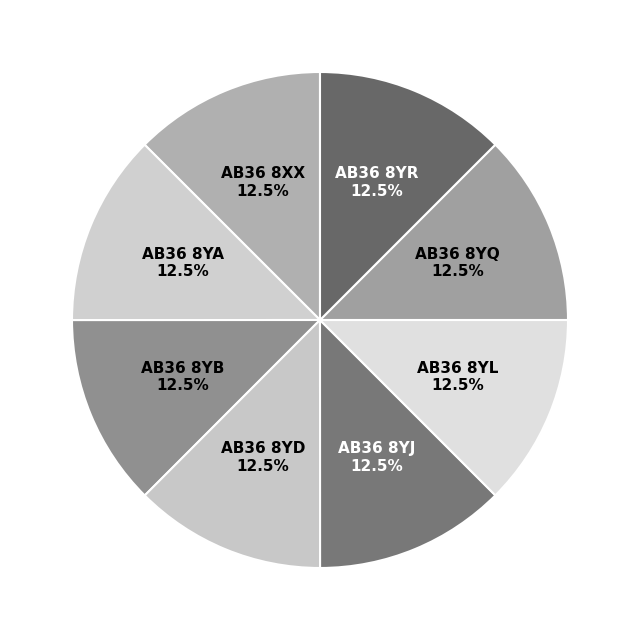

How many slices are in this pie chart?

8